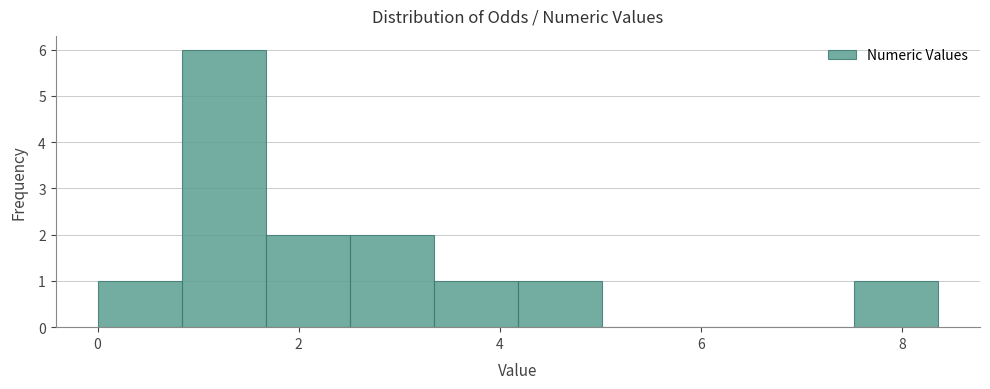

Which range on the x-axis has the tallest bar?

0.8 to 1.6